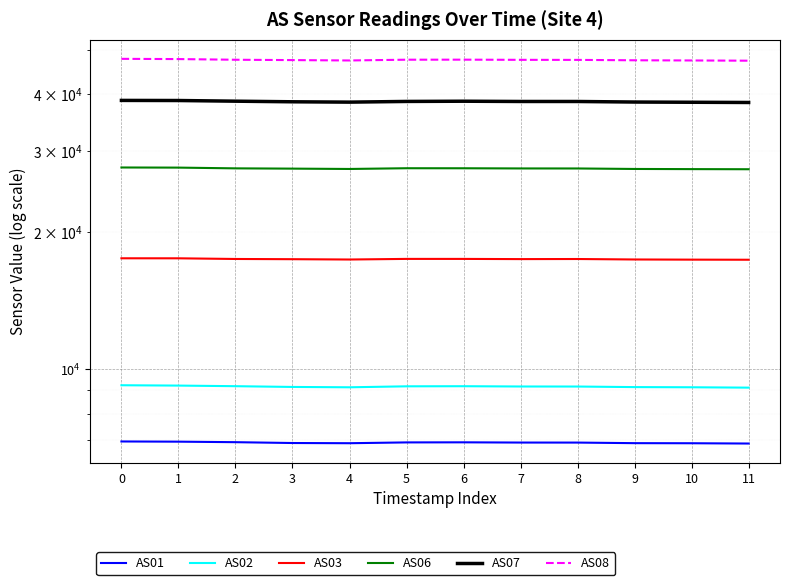

Which series has the largest total across all categories?

AS08